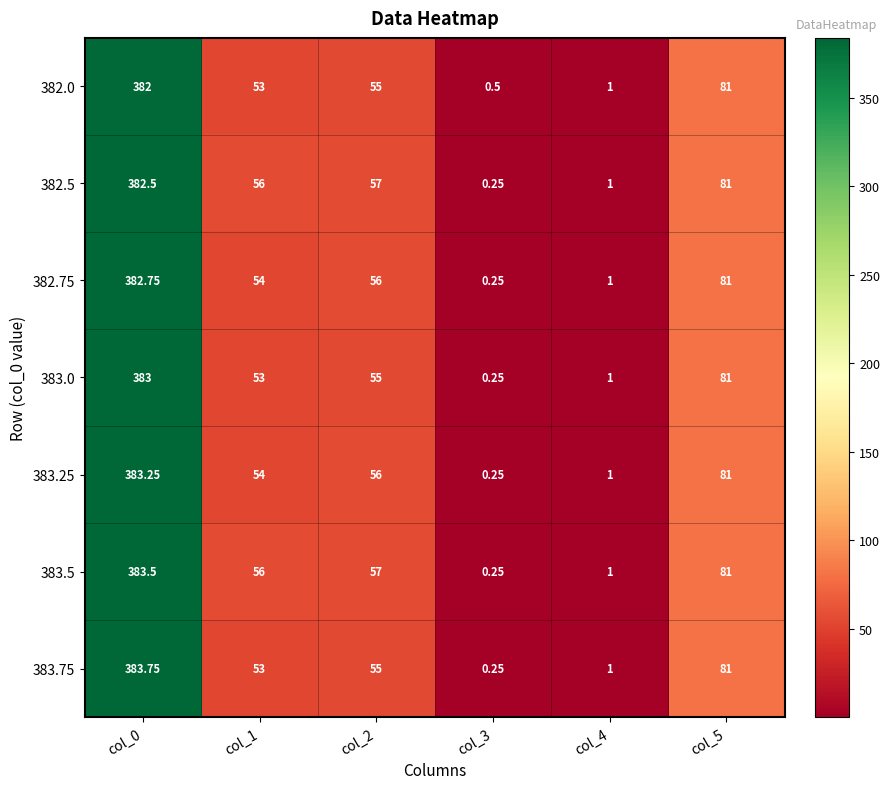

Is the value of 382.75 at col_4 greater than the value of 382.5 at col_5?

No